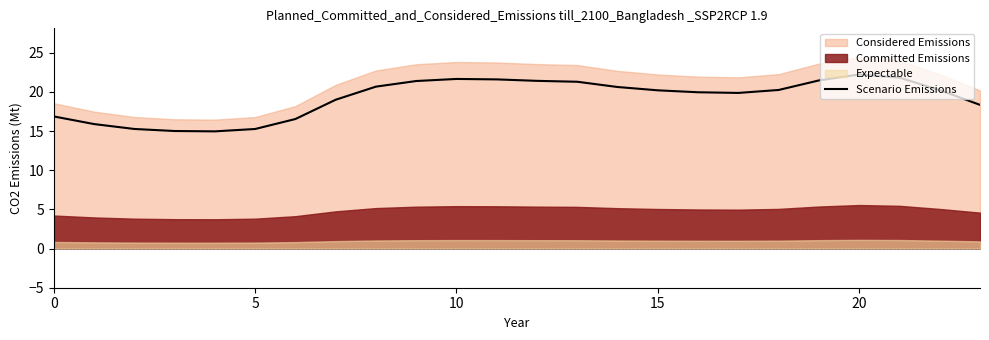

How many data points are less than 20?

11